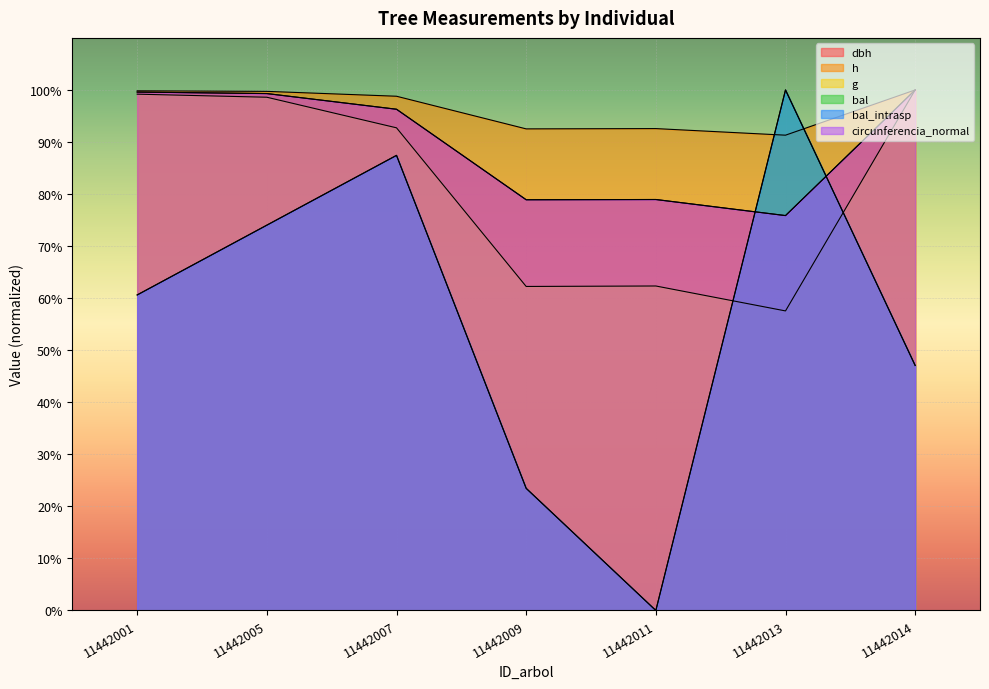

After their last crossing, which series has the higher values: dbh or circunferencia_normal?

dbh